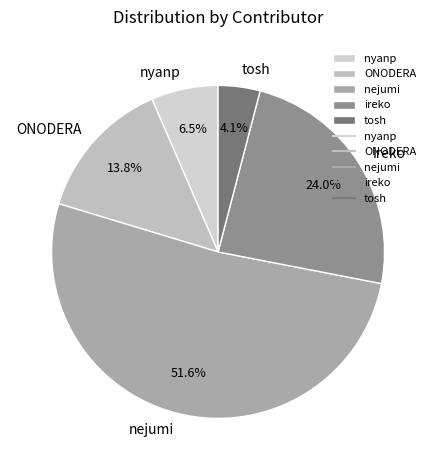

Do nyanp and nejumi together represent more than half of the pie?

Yes